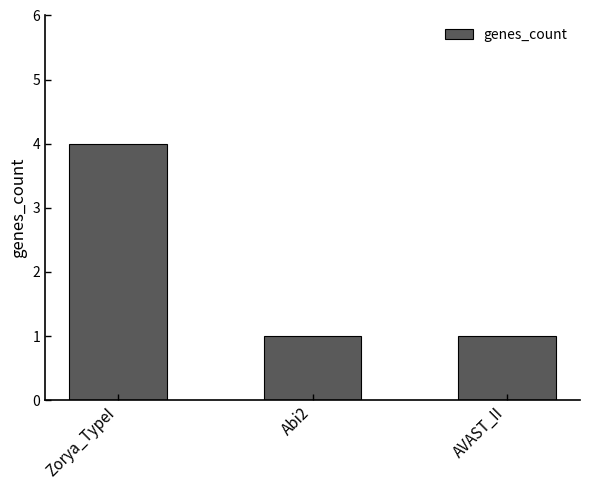

Reading left to right, extract all data points from this chart.

Zorya_TypeI=4	Abi2=1	AVAST_II=1